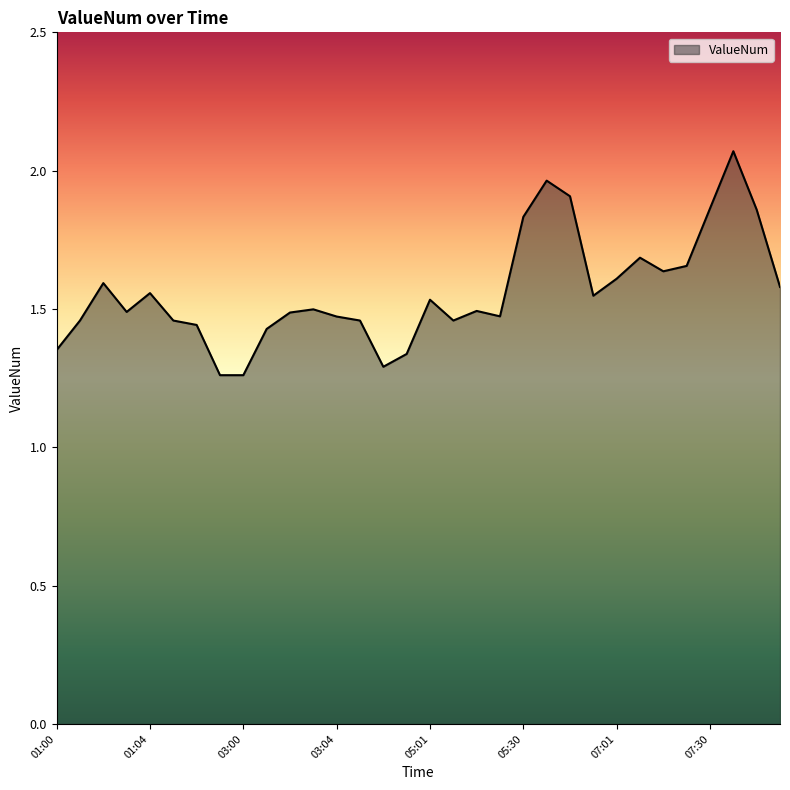

What is the difference between the maximum and minimum values?

0.8